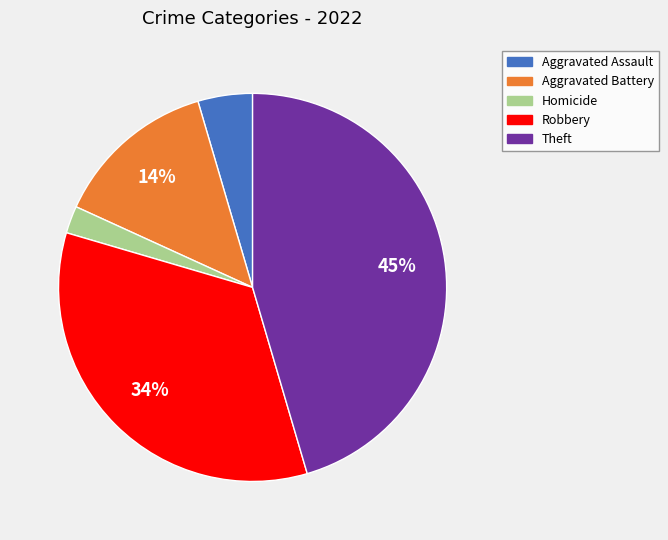

To the nearest percent, what is the average slice percentage?

20%